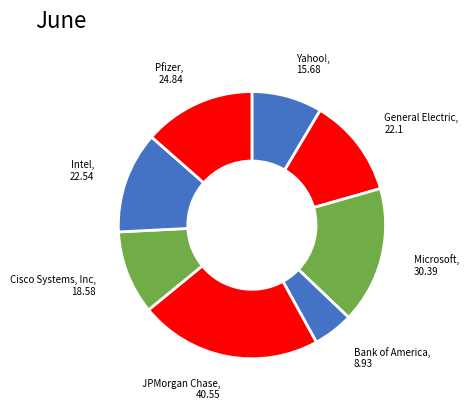

Which category has the biggest portion of the pie?

JPMorgan Chase